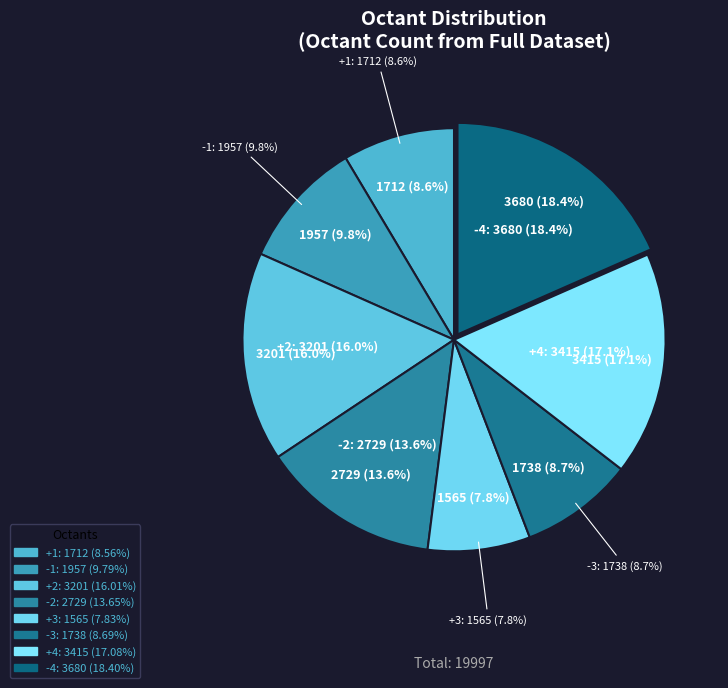

How many slices are in this pie chart?

8